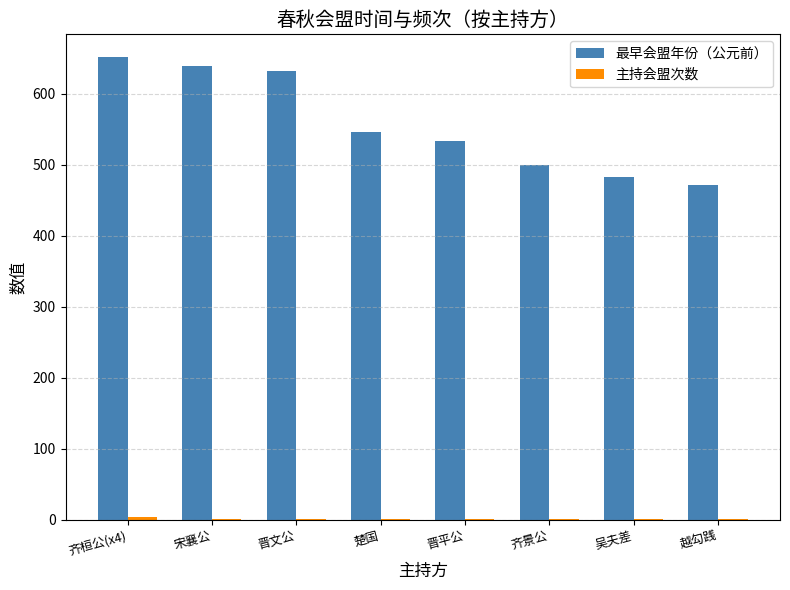

What is the total value across all series at 晋文公?

633